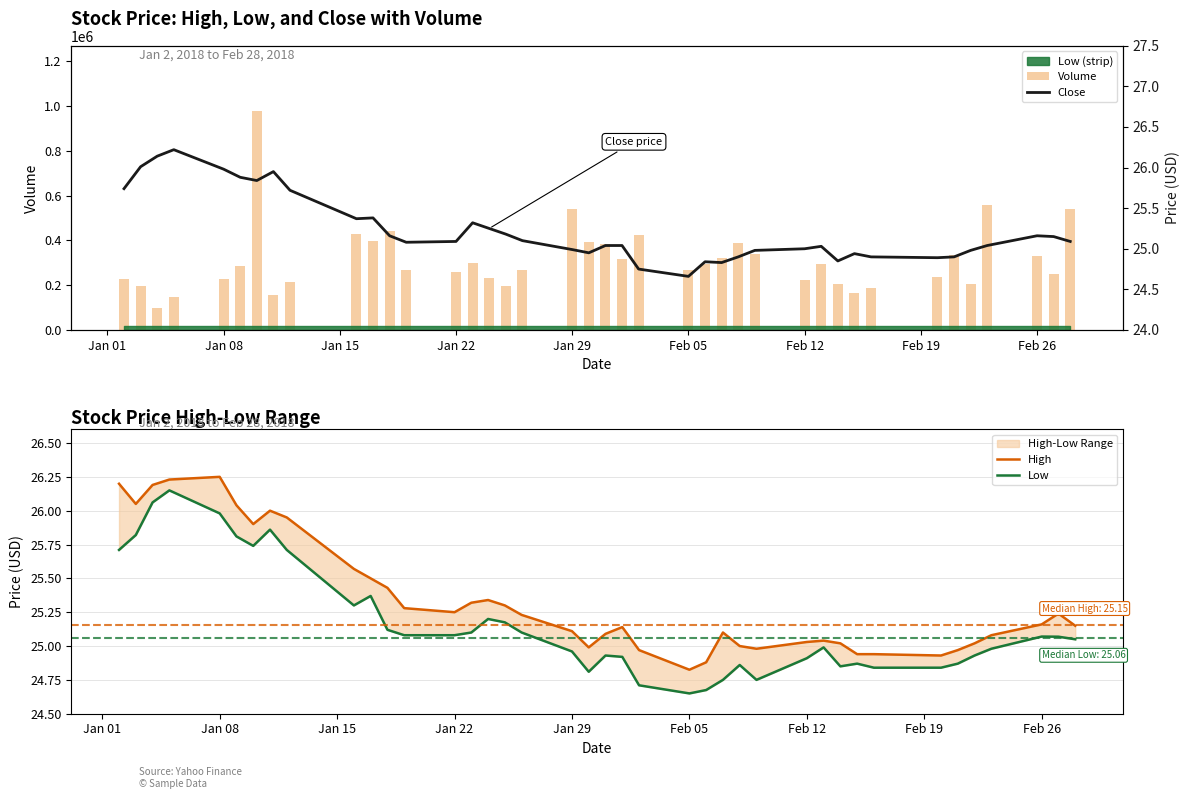

List the series in order of their peak value, lowest first.

Low, Close, High, Volume